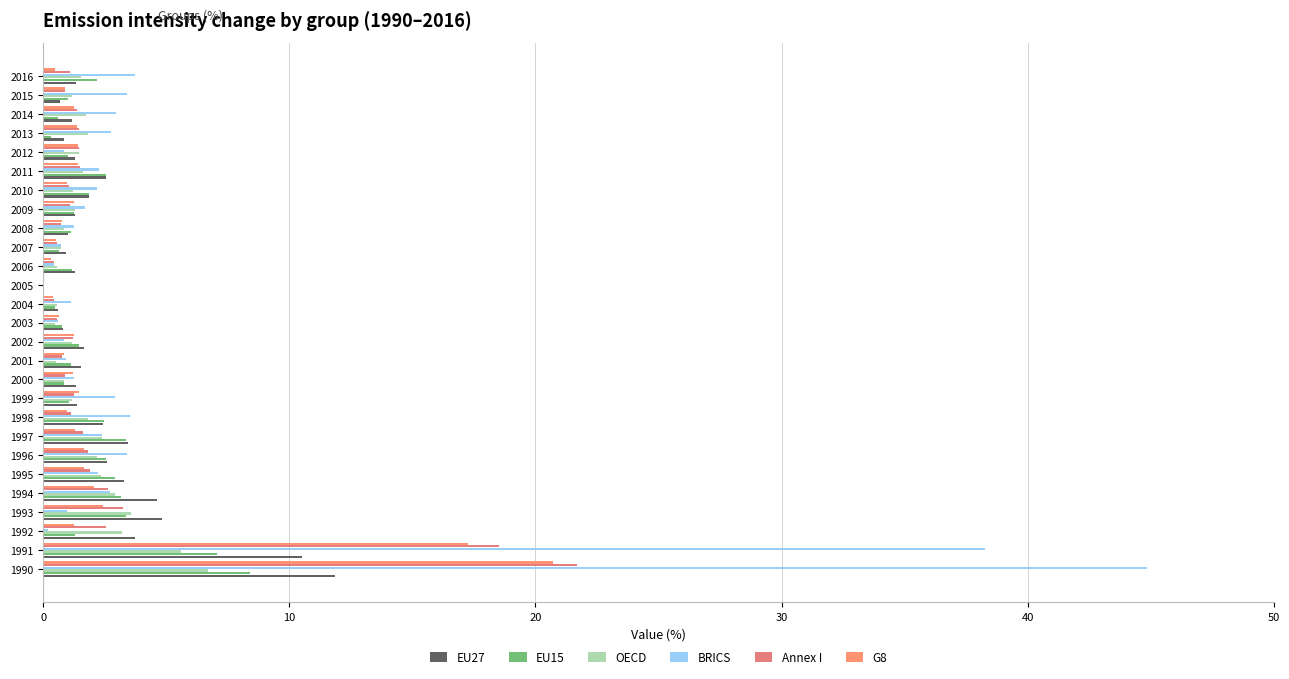

How many data points does each series have?

27